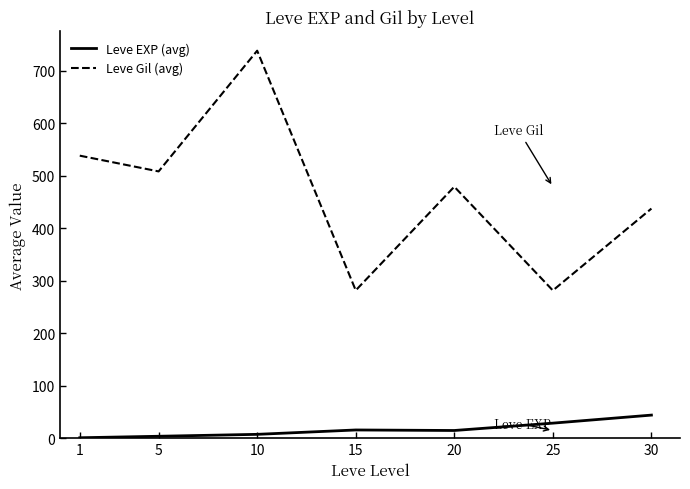

What is the maximum value shown in the chart?

738.3